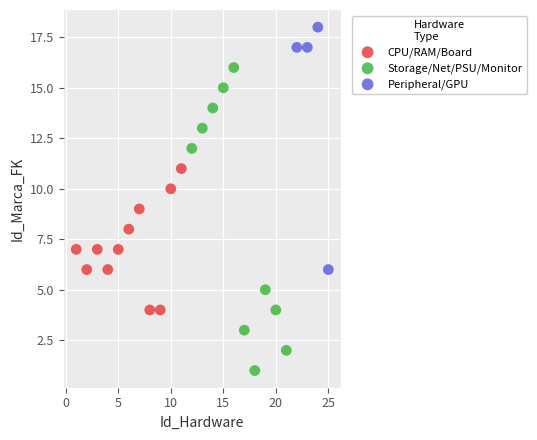

Which series reaches the maximum Y coordinate?

Peripheral/GPU